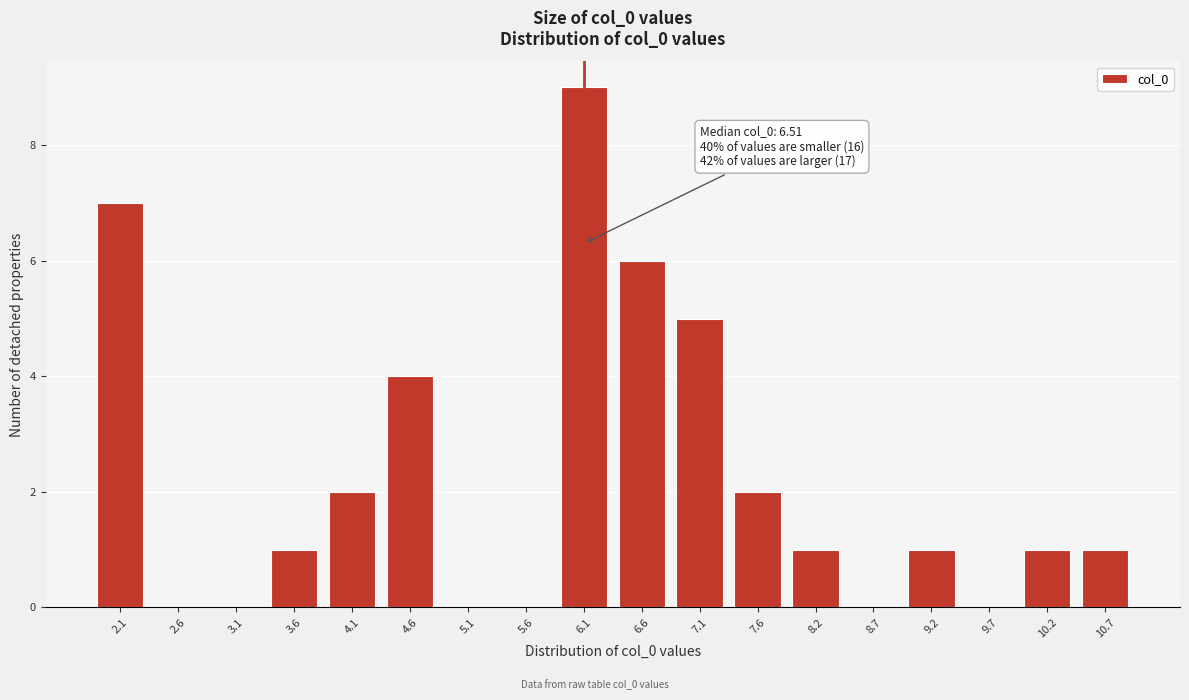

Reading left to right, what are all the values shown in this chart?

2.1=7	2.6=0	3.1=0	3.6=1	4.1=2	4.6=4	5.1=0	5.6=0	6.1=9	6.6=6	7.1=5	7.6=2	8.2=1	8.7=0	9.2=1	9.7=0	10.2=1	10.7=1